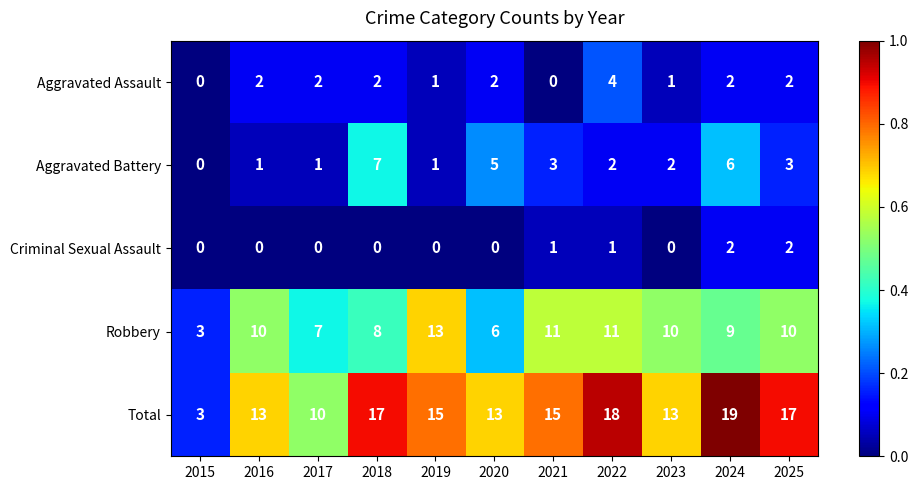

Count the number of categories in the chart.

11